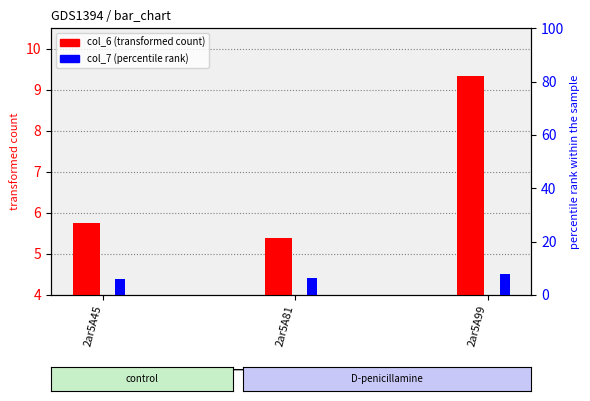

Reading left to right, transcribe all the data shown in this chart.

col_6 (transformed count): 2ar5A45=5.8	2ar5A81=5.4	2ar5A99=9.3
col_7 (percentile rank): 2ar5A45=5.9	2ar5A81=6.2	2ar5A99=8.0